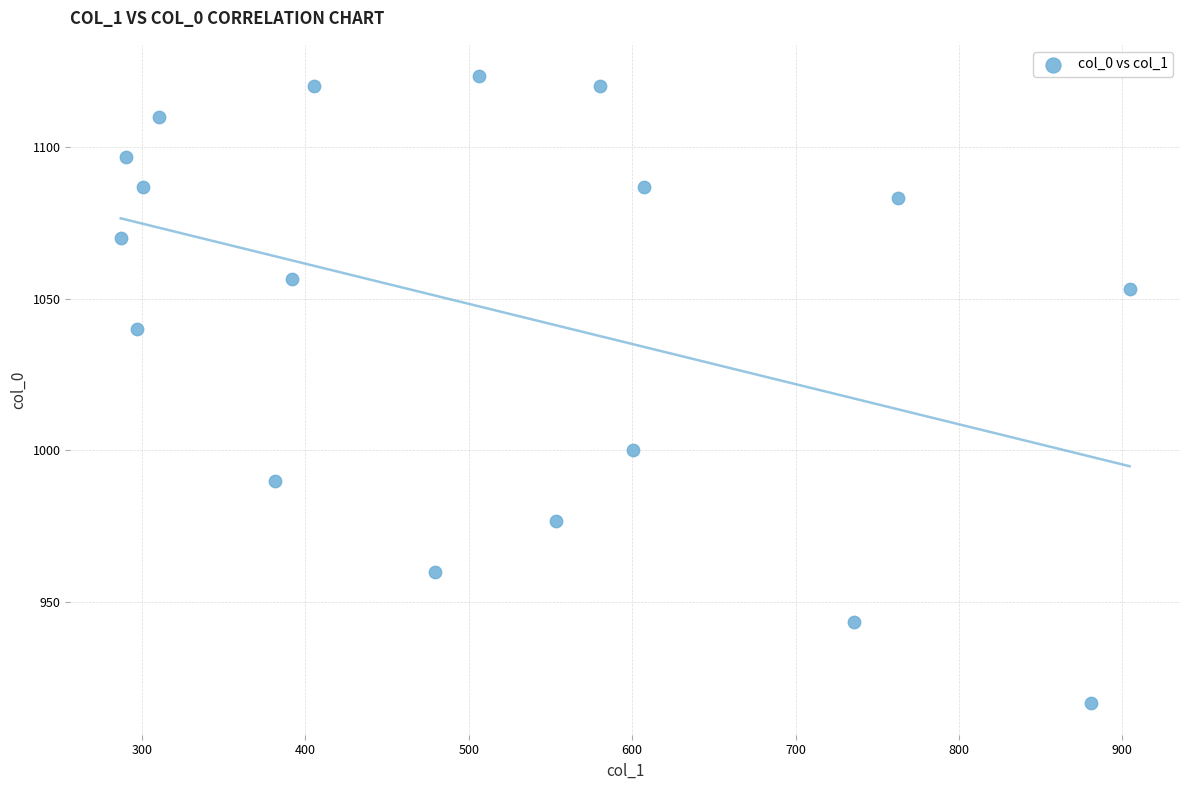

What is the range of X values (max minus min)?

617.6